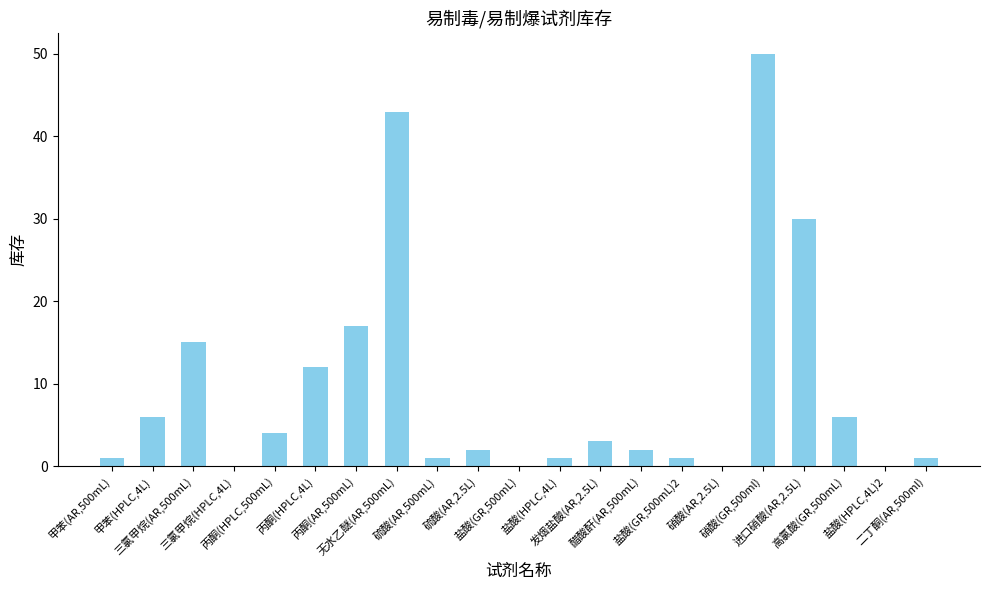

What is the maximum value shown in the chart?

50